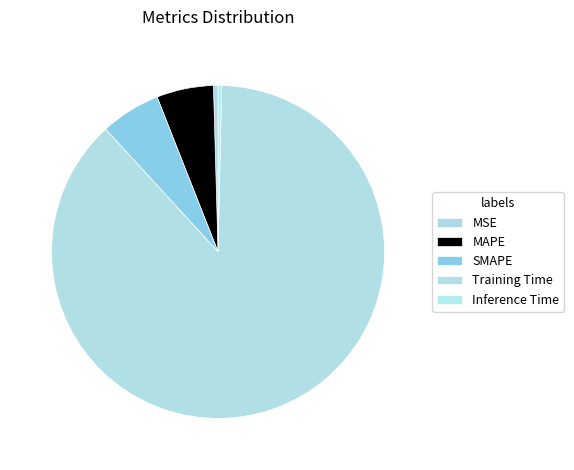

Which has a higher value, Training Time or SMAPE?

Training Time